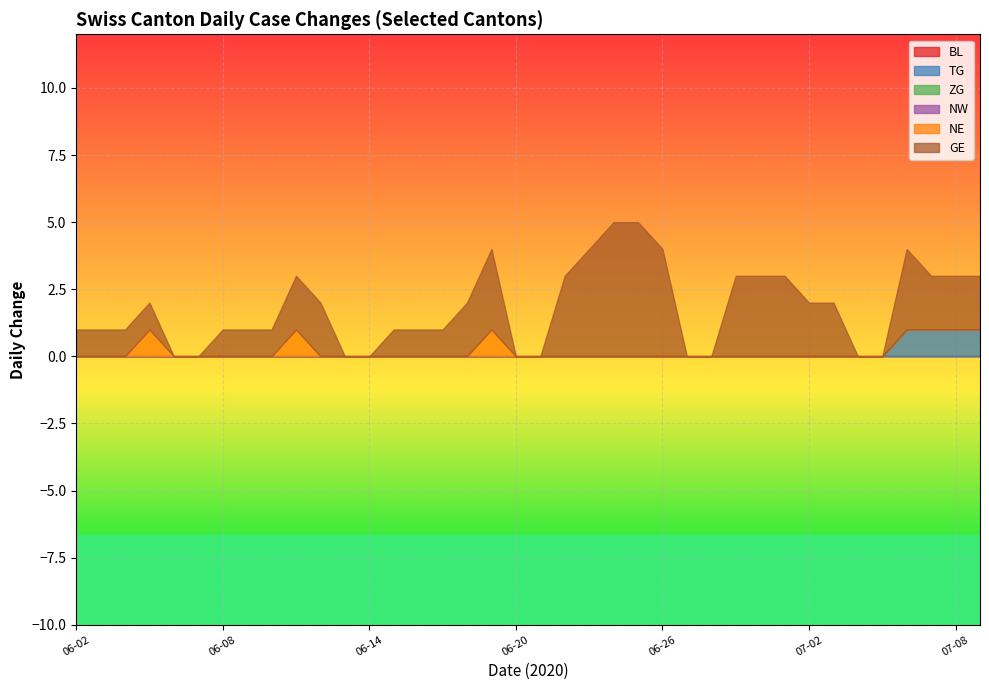

At which label does BL reach its minimum?

2020-06-02